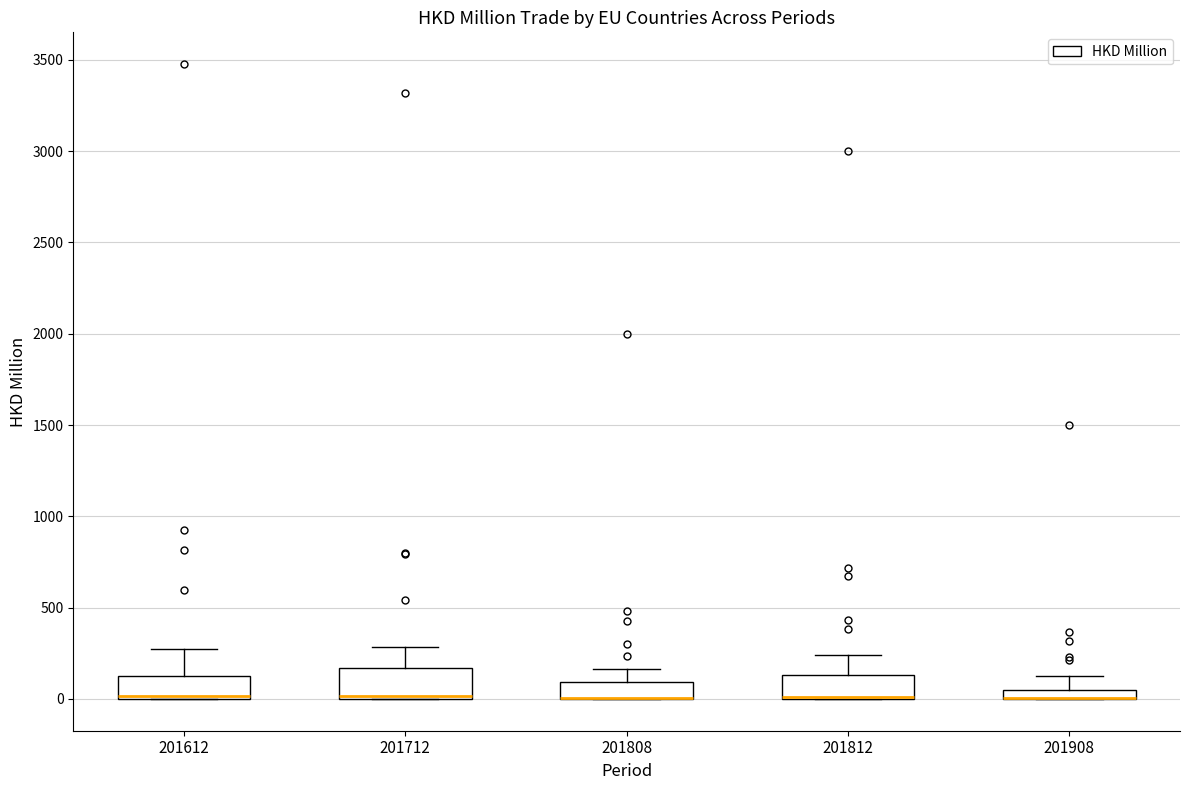

Where does the upper whisker of the box at x = 201908 end on the y-axis? The values are not printed on the chart, so give them approximately, as read against the axis.

100